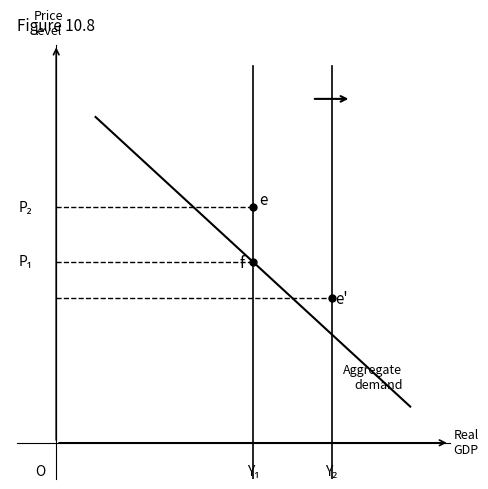

Rank the series by their maximum value, from highest to lowest.

Aggregate demand, Y1 line, Y2 line